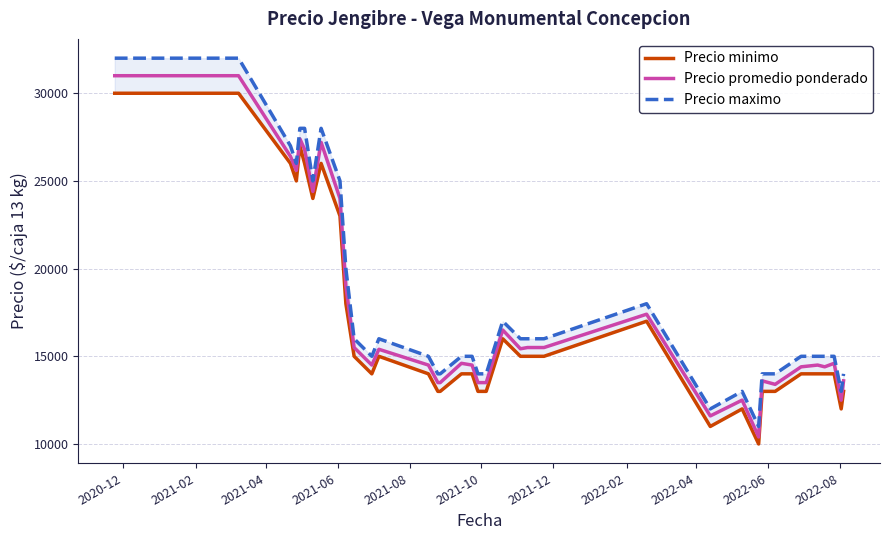

What is the highest value of the Precio promedio ponderado series?

31000